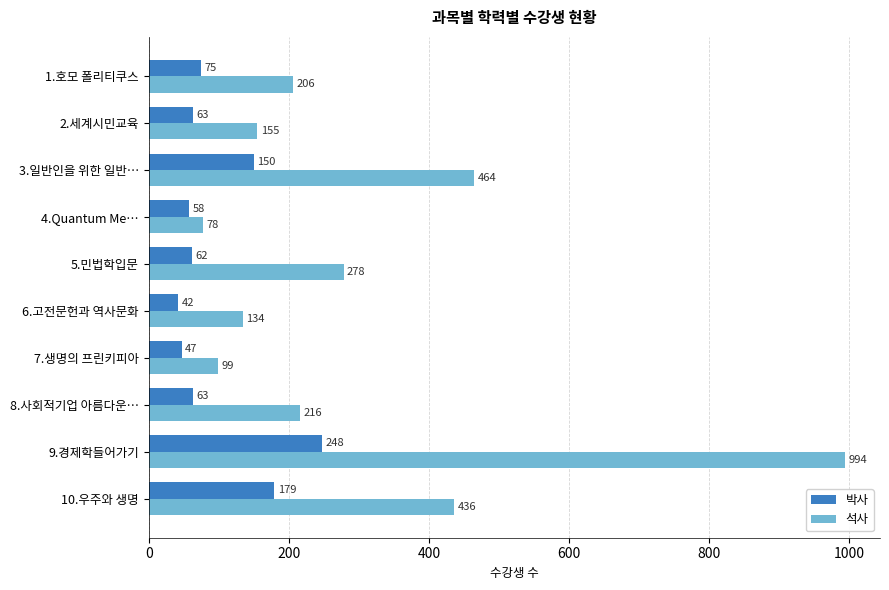

Which series has the widest spread of values?

석사